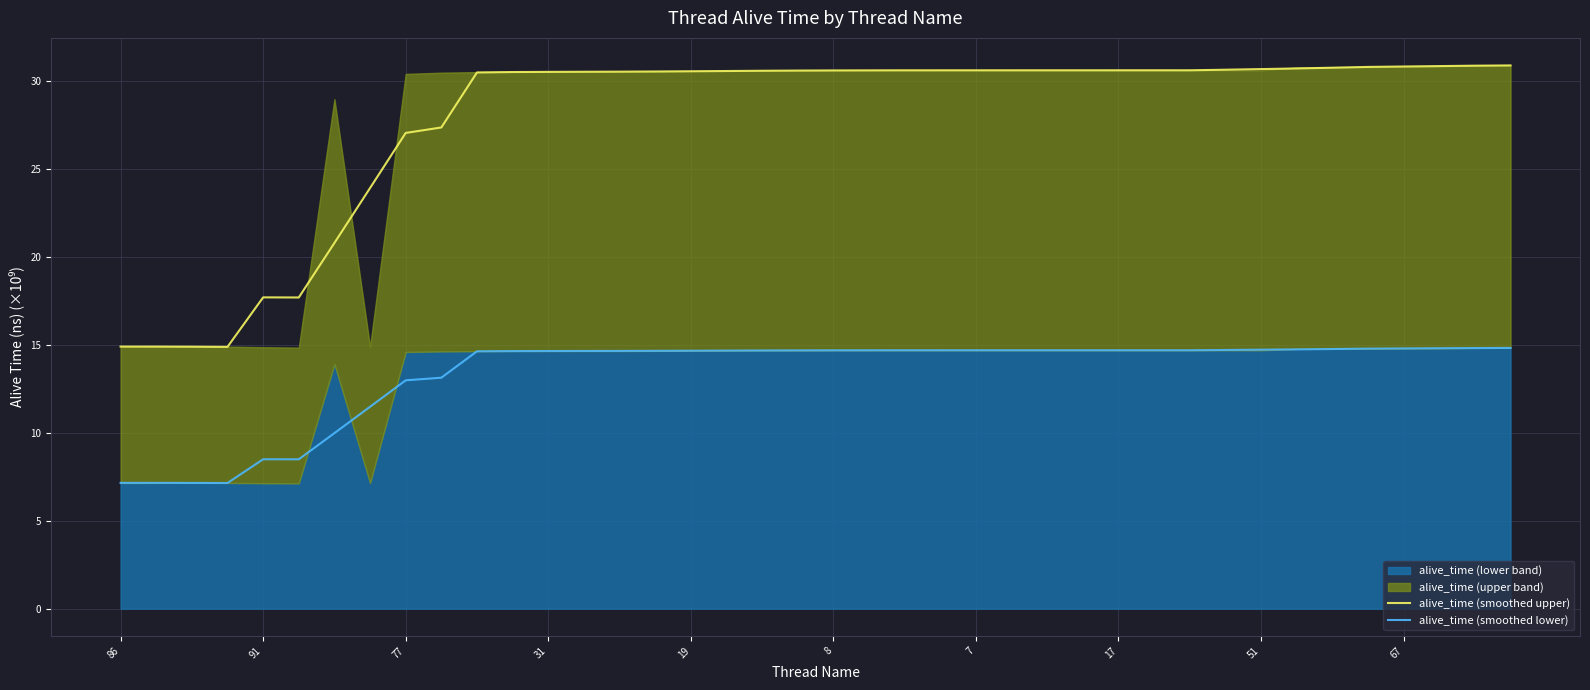

How many lines are shown in the chart?

2